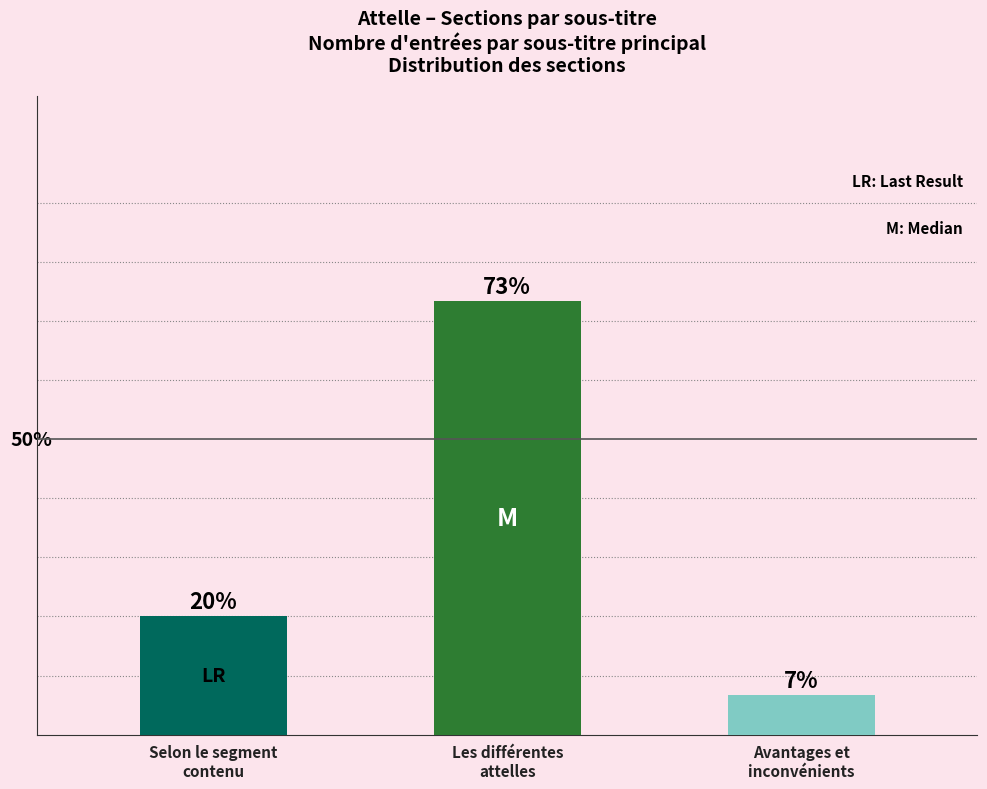

Are the bars horizontal?

No